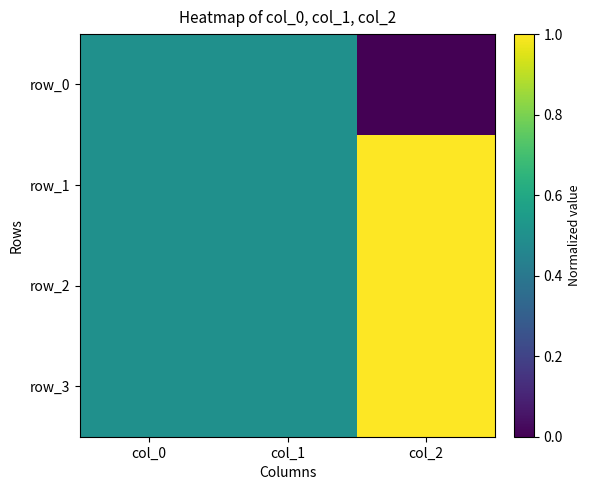

Where is row_0 nearest to the value 0?

col_2